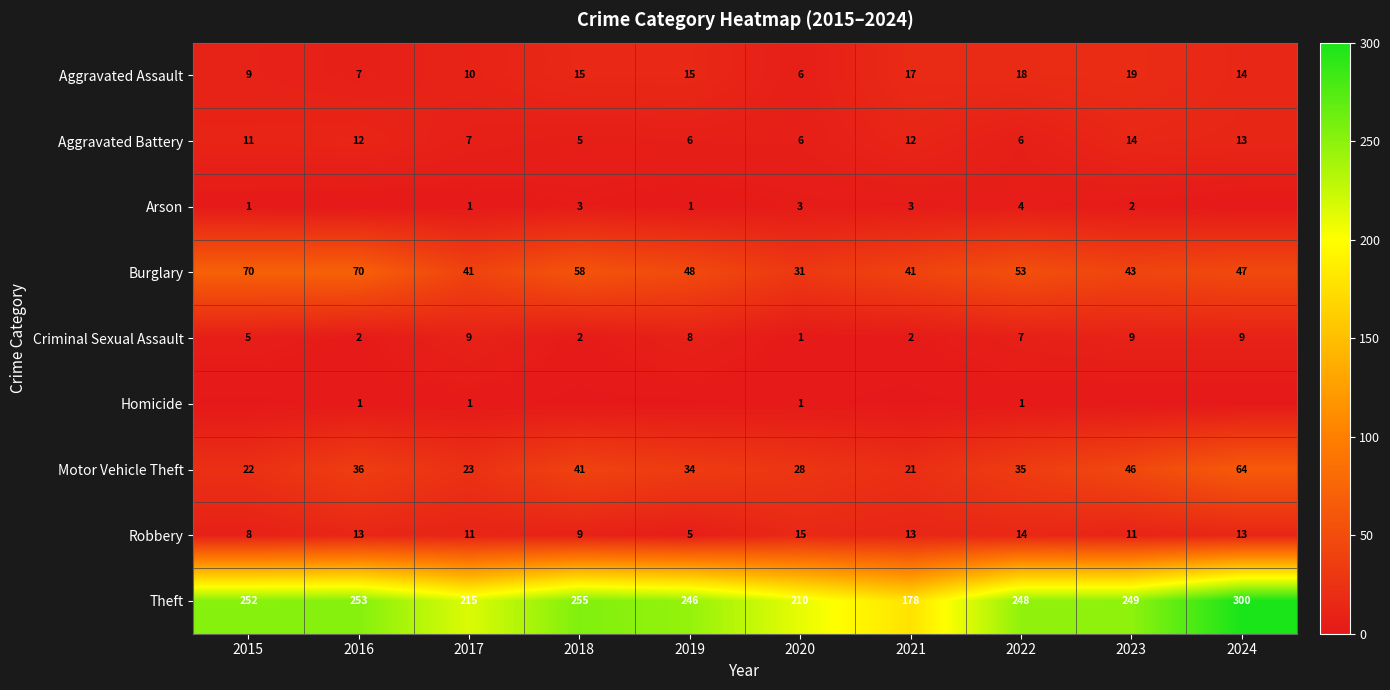

What is the difference between the second highest and minimum values in the Robbery series?

9